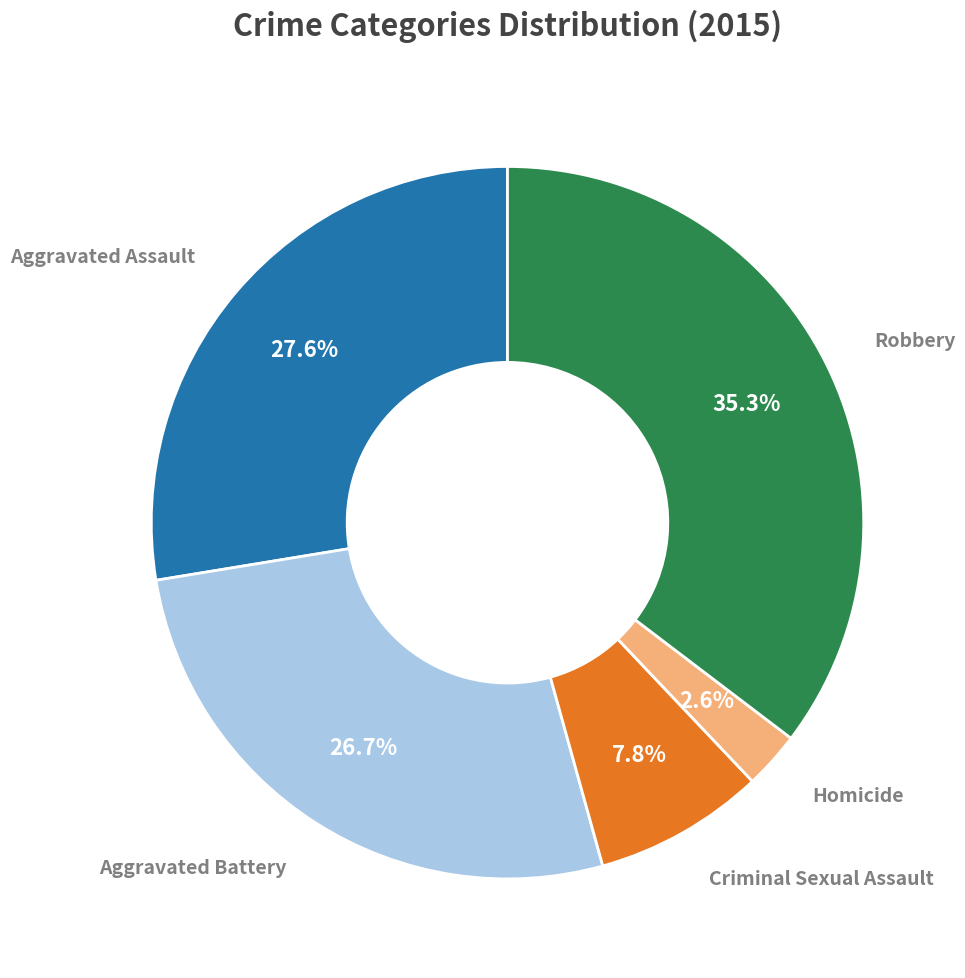

Does any single category account for the majority?

No